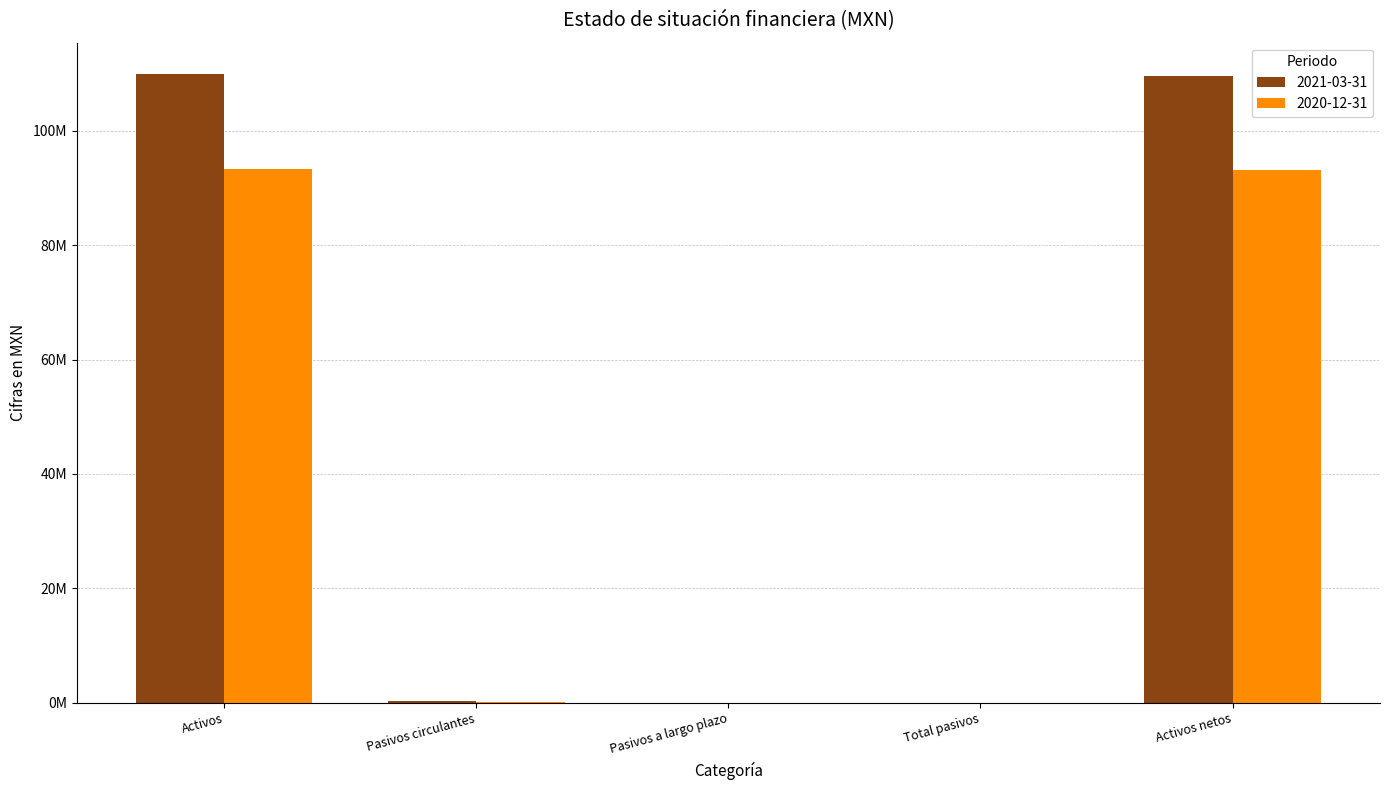

What is the sum of the 2020-12-31 values at Pasivos circulantes and Activos netos?

93304000